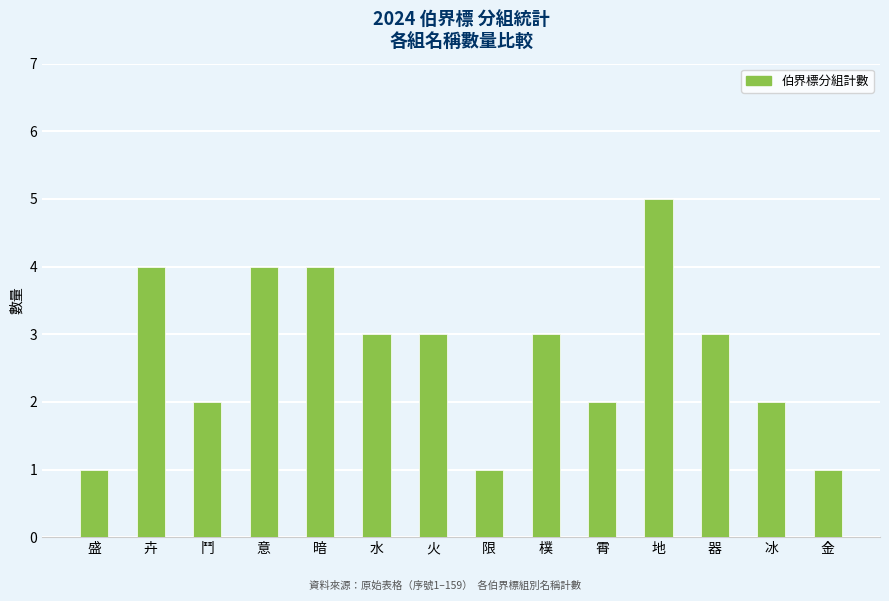

Are the bars horizontal?

No